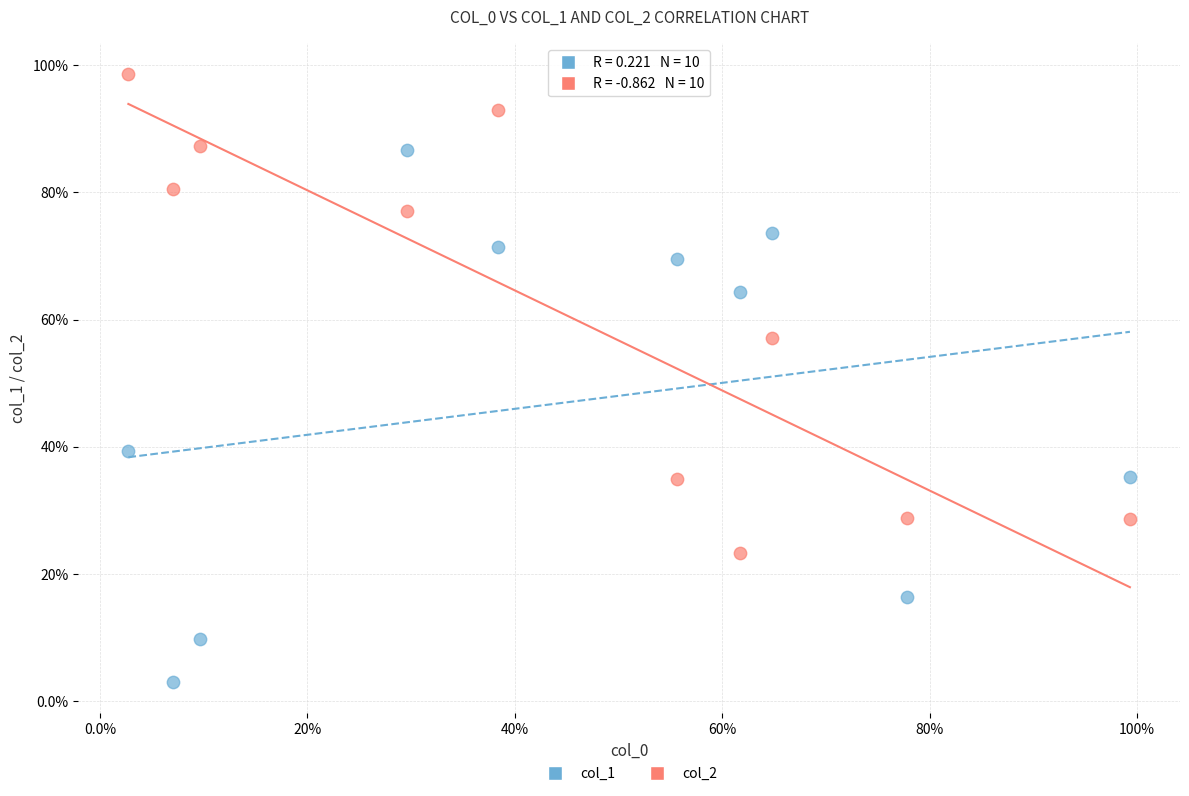

What are all the series names shown in the legend?

col_1, col_2